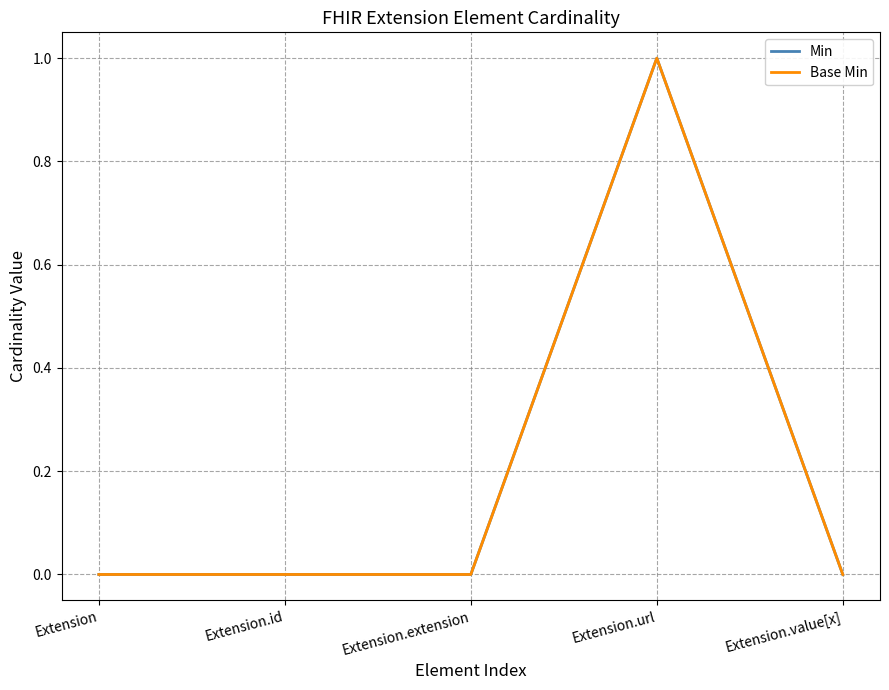

Is this an area chart (filled region under the line)?

No